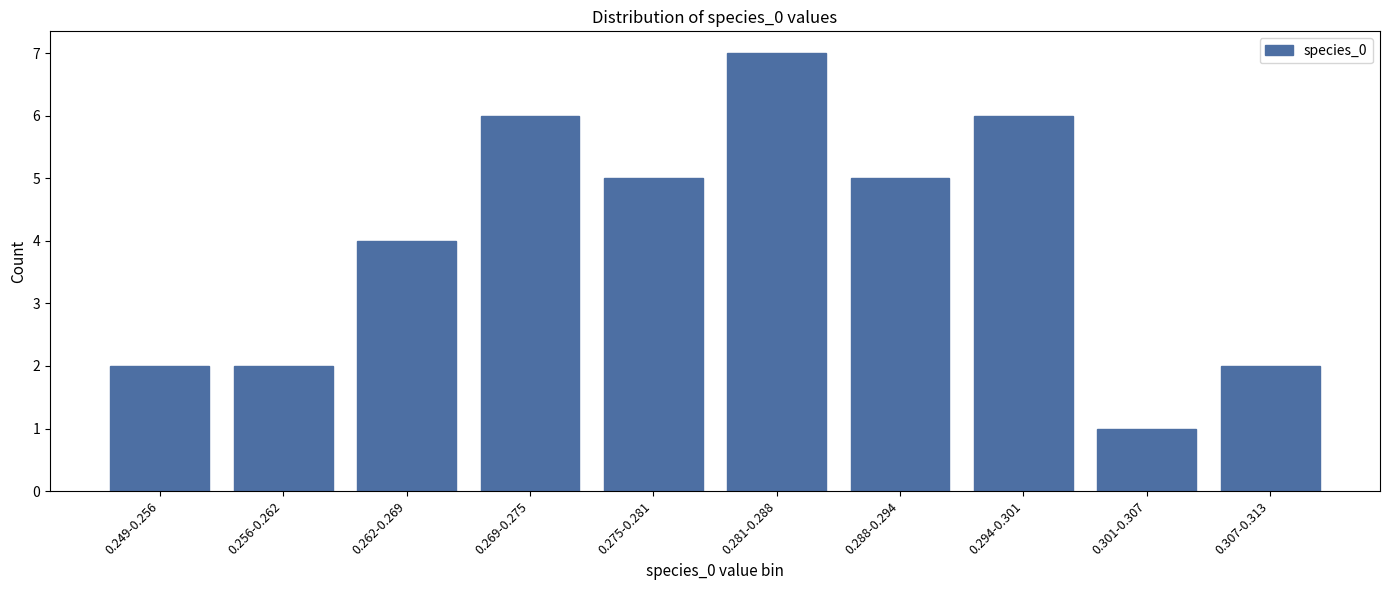

Reading right to left, list all the values displayed in this chart.

2	1	6	5	7	5	6	4	2	2